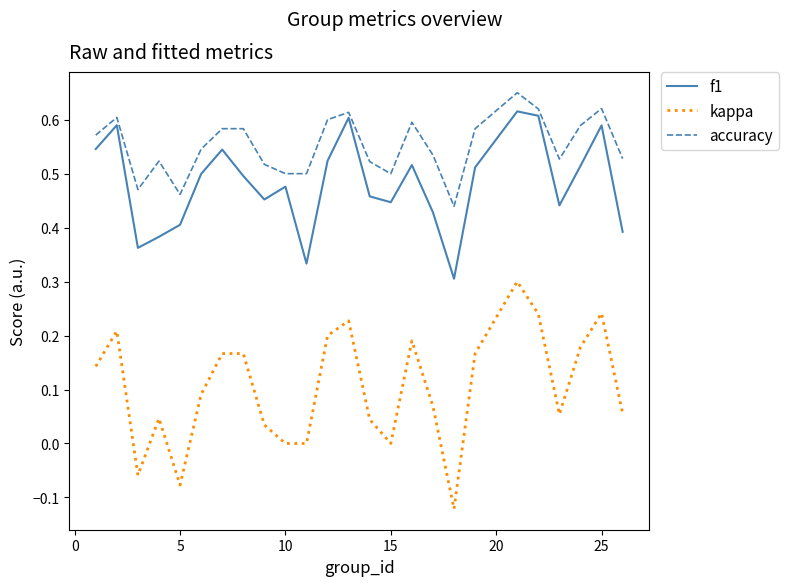

True or false: kappa and accuracy cross at least once.

False